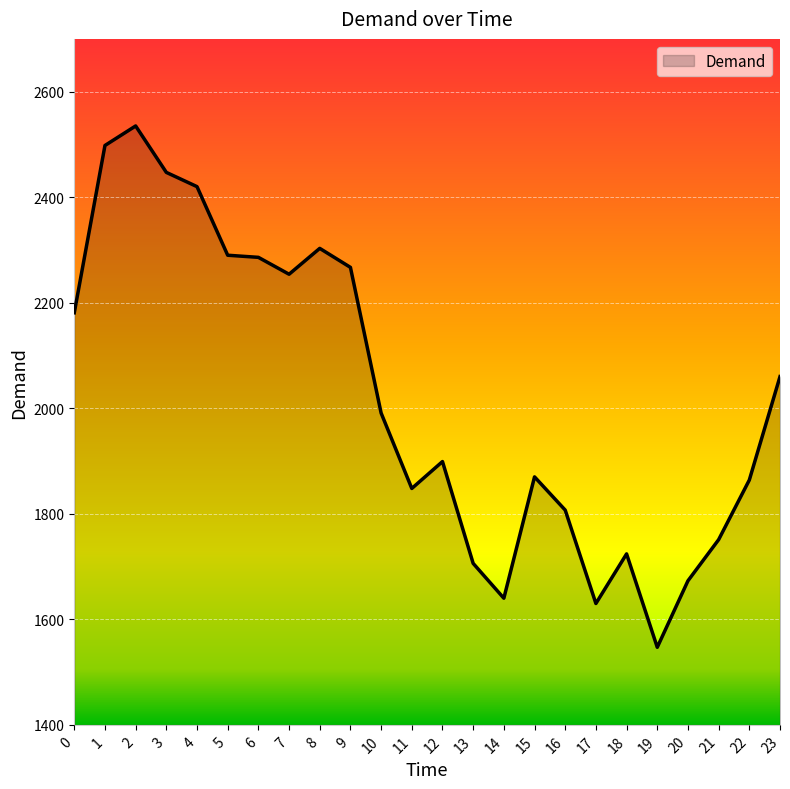

What is the difference between the maximum and minimum values?

988